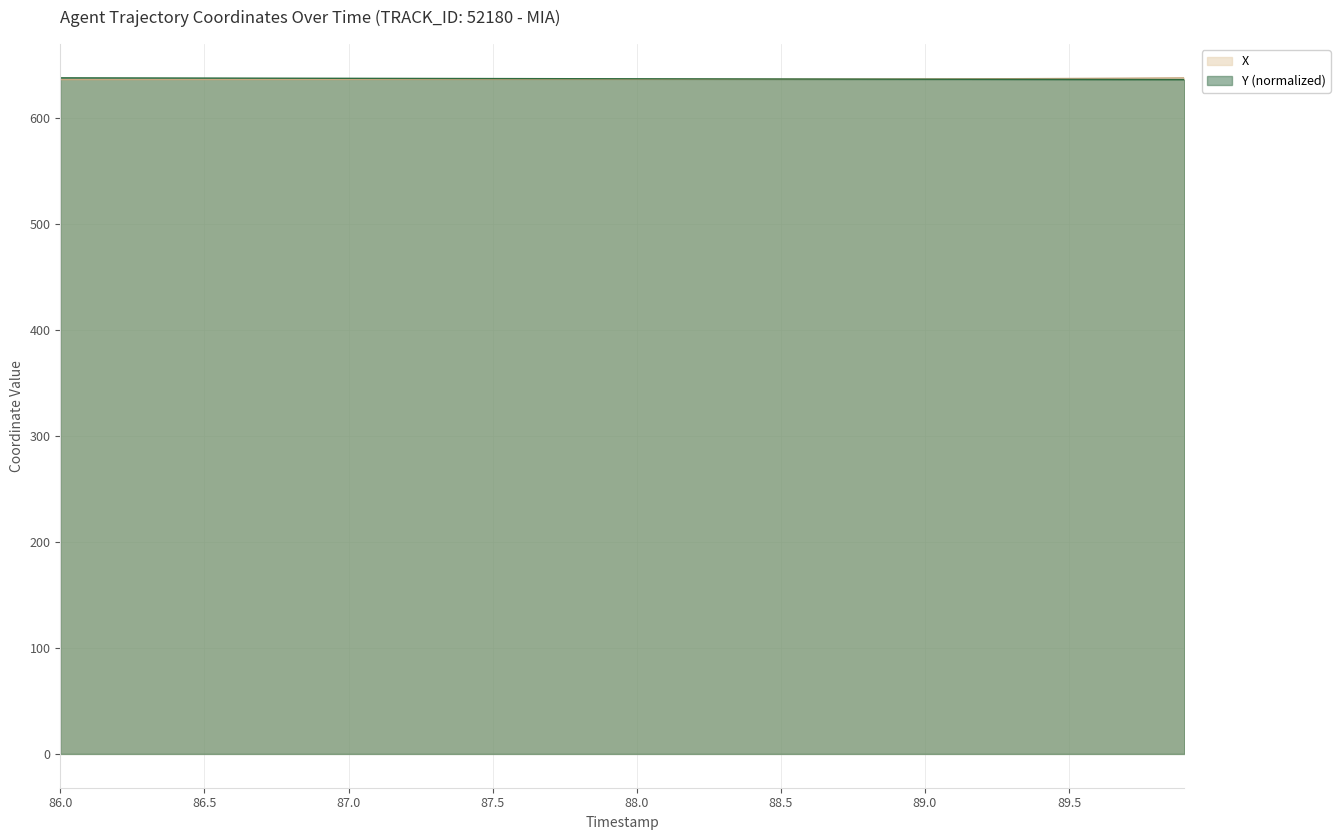

Rank the categories by X value from lowest to highest.

86.0, 86.1, 86.2, 86.3, 86.4, 86.5, 86.6, 86.7, 86.8, 86.9, 87.0, 87.1, 87.2, 87.3, 87.4, 87.5, 87.6, 87.7, 87.8, 87.9, 88.0, 88.1, 88.2, 88.3, 88.4, 88.5, 88.6, 88.7, 88.8, 88.9, 89.0, 89.1, 89.2, 89.3, 89.4, 89.5, 89.6, 89.7, 89.8, 89.9